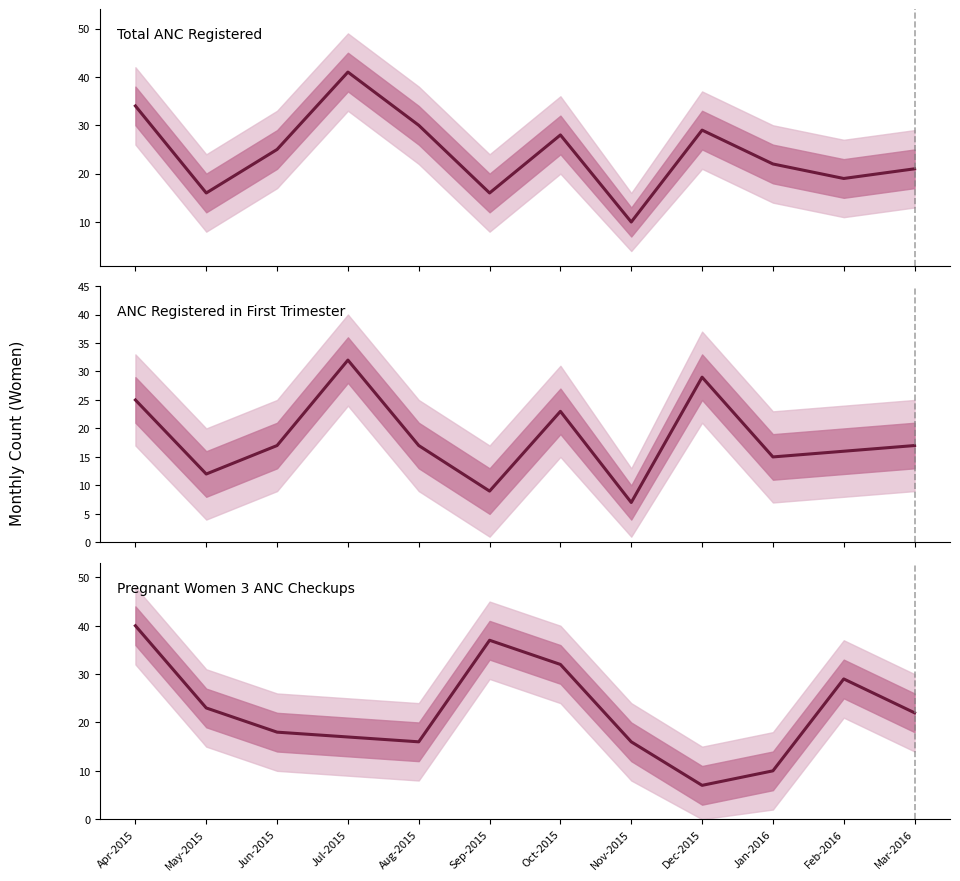

What is the difference between the highest and lowest values at Mar-2016?

5